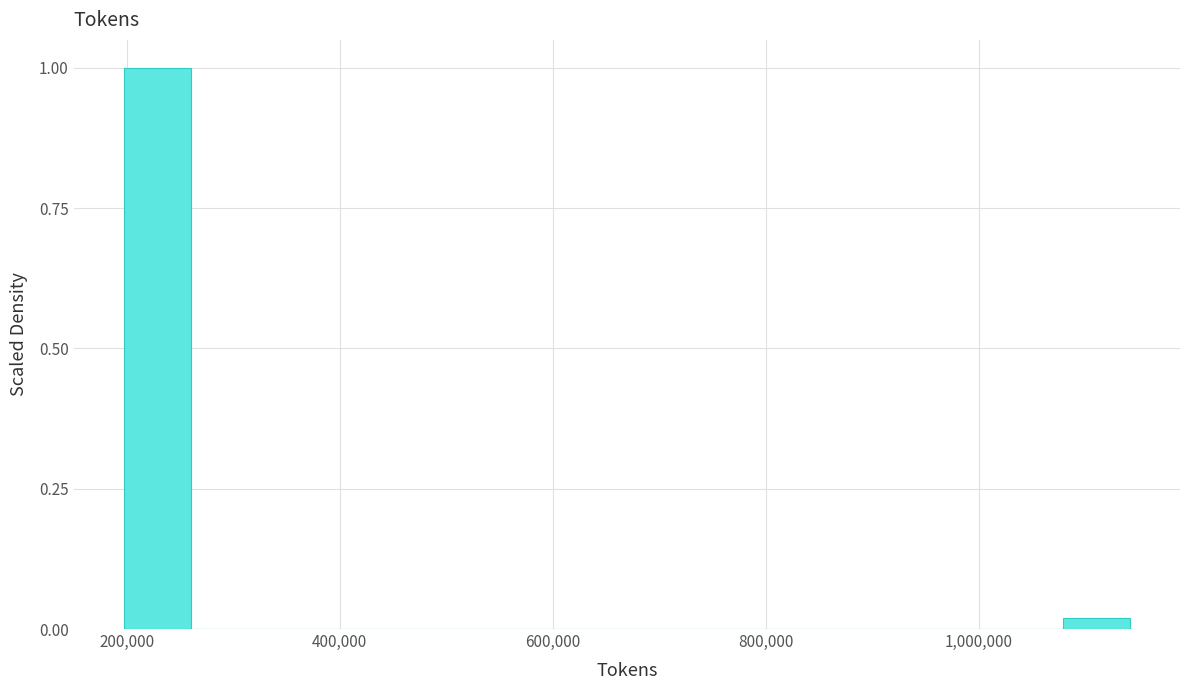

Around what value on the x-axis is the tallest bar? Give the approximate position of its centre, as read against the axis.

220000